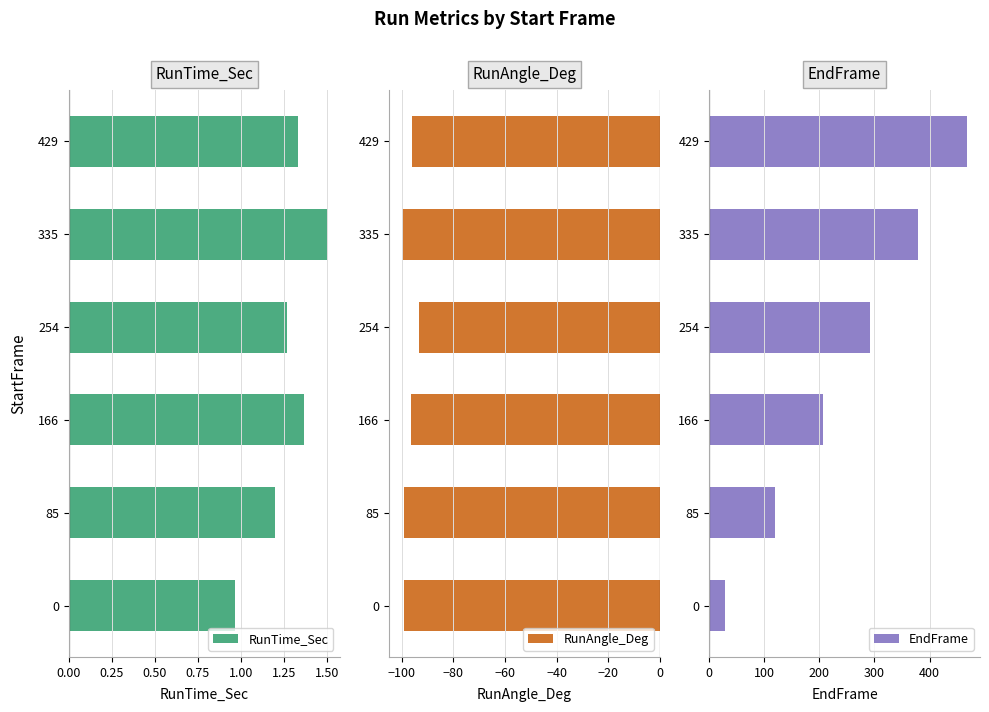

List the labels in order of EndFrame value, smallest first.

0, 85, 166, 254, 335, 429